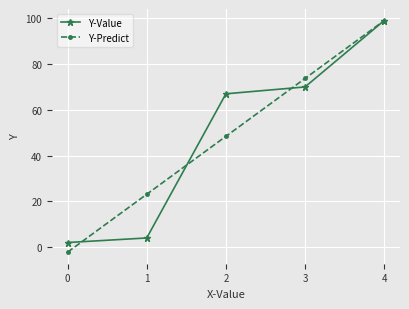

What is the average value of the Y-Value series?

48.4